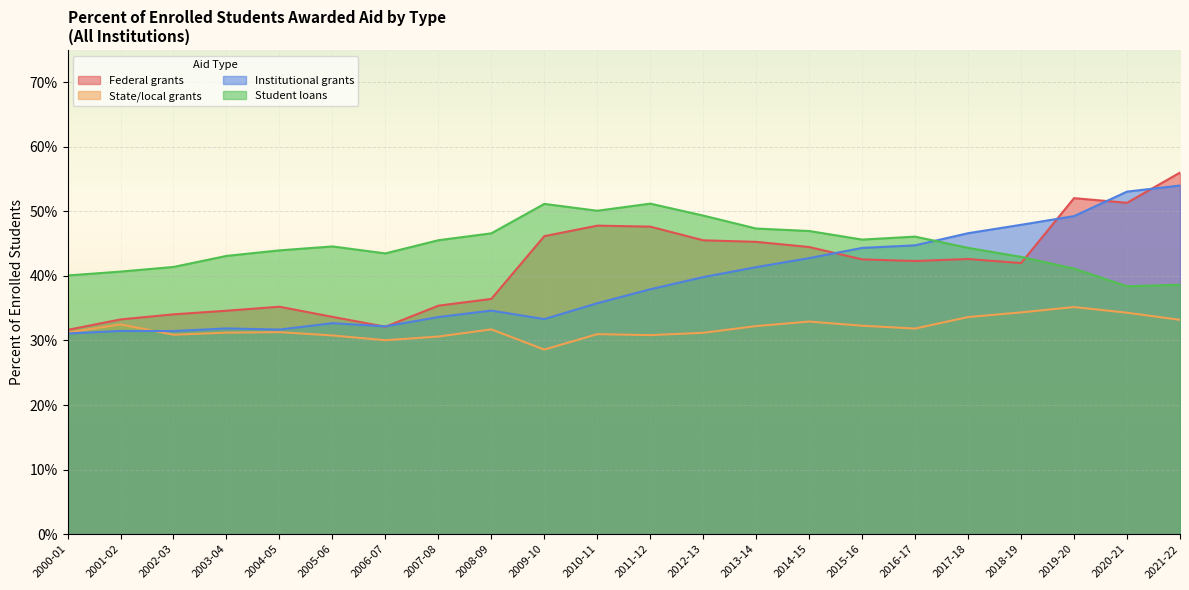

Rank the series at 2016-17 from highest to lowest value.

Student loans, Institutional grants, Federal grants, State/local grants